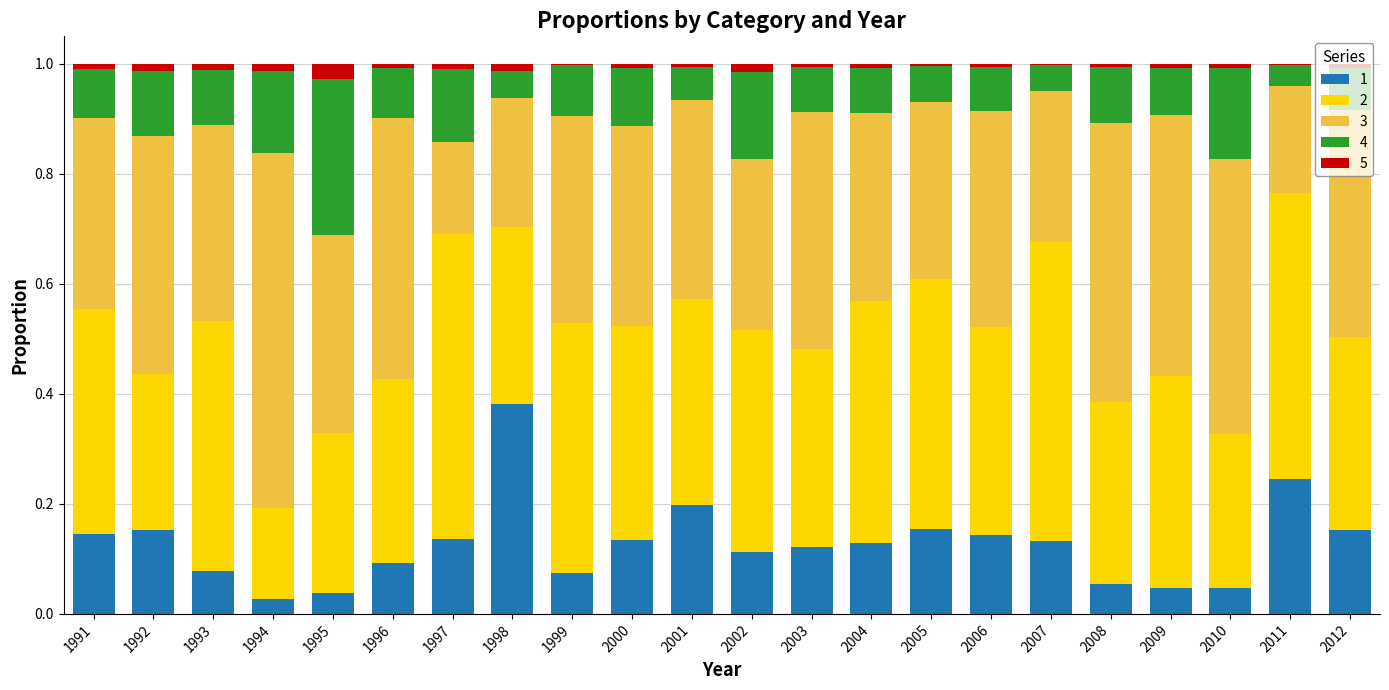

What is the highest value of the 1 series?

0.4